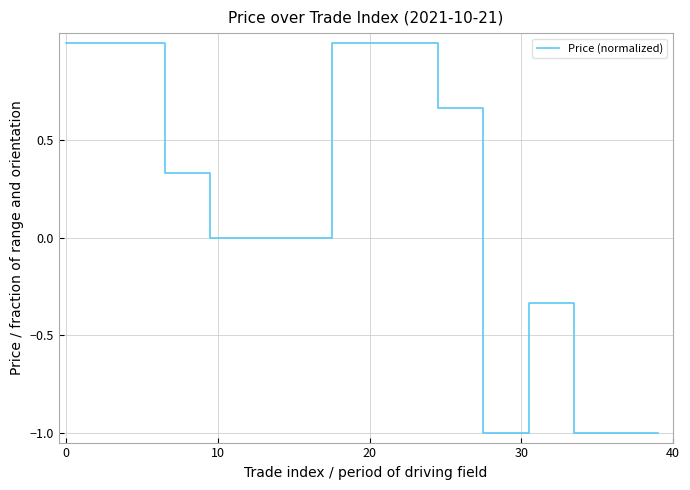

What is the difference between the maximum and minimum values?

2.0